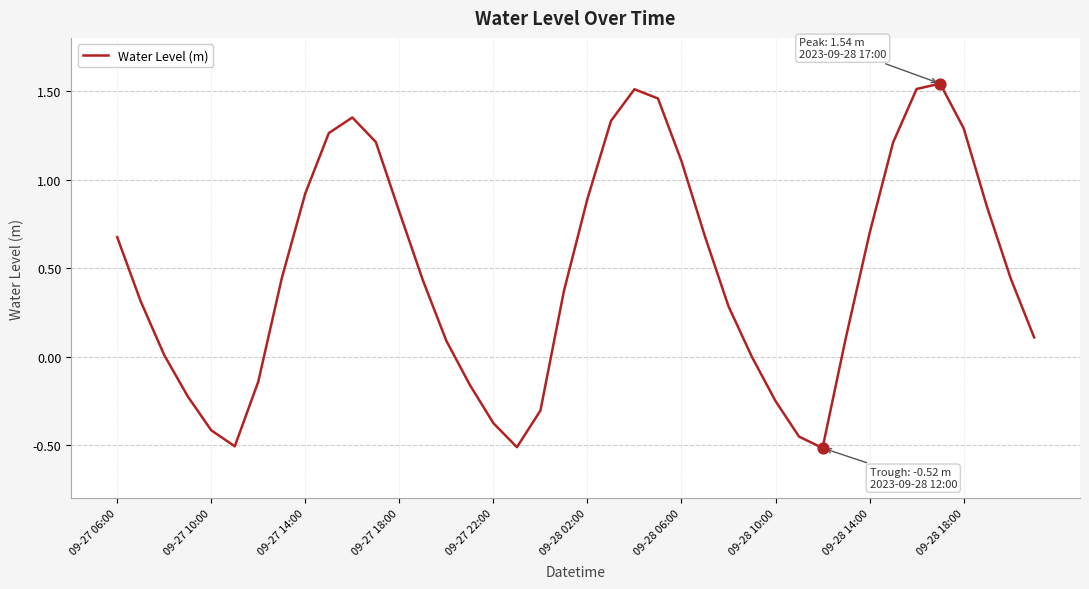

What is the difference between the maximum and minimum values?

2.1